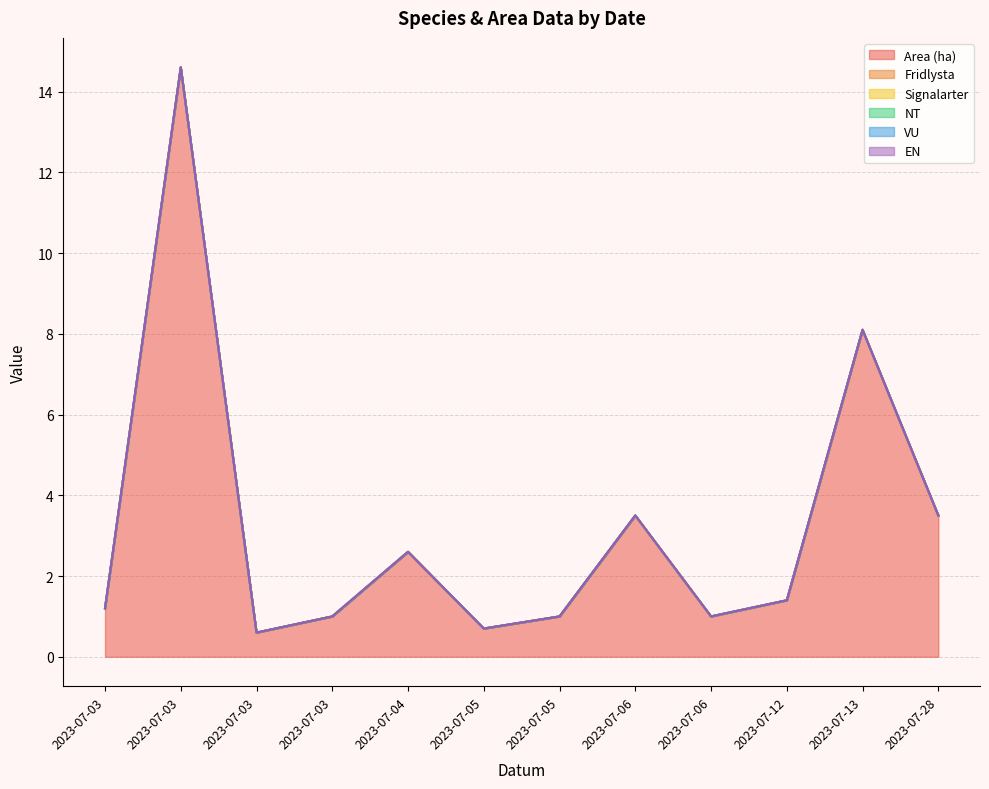

True or false: Fridlysta and VU cross at least once.

False